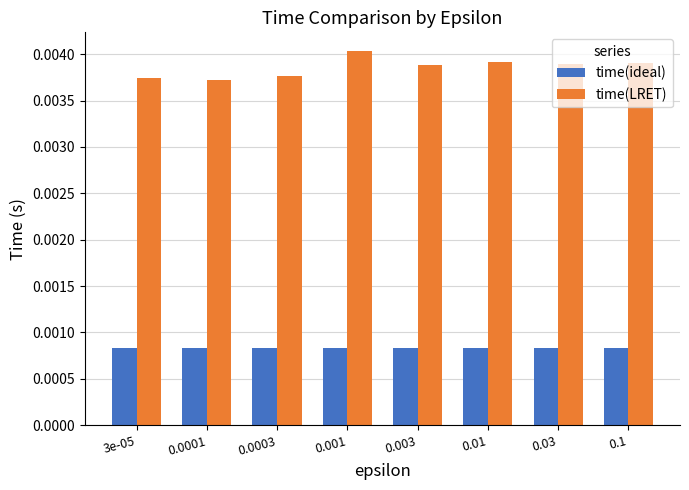

At 0.003, list the series in order from largest to smallest.

time(LRET), time(ideal)